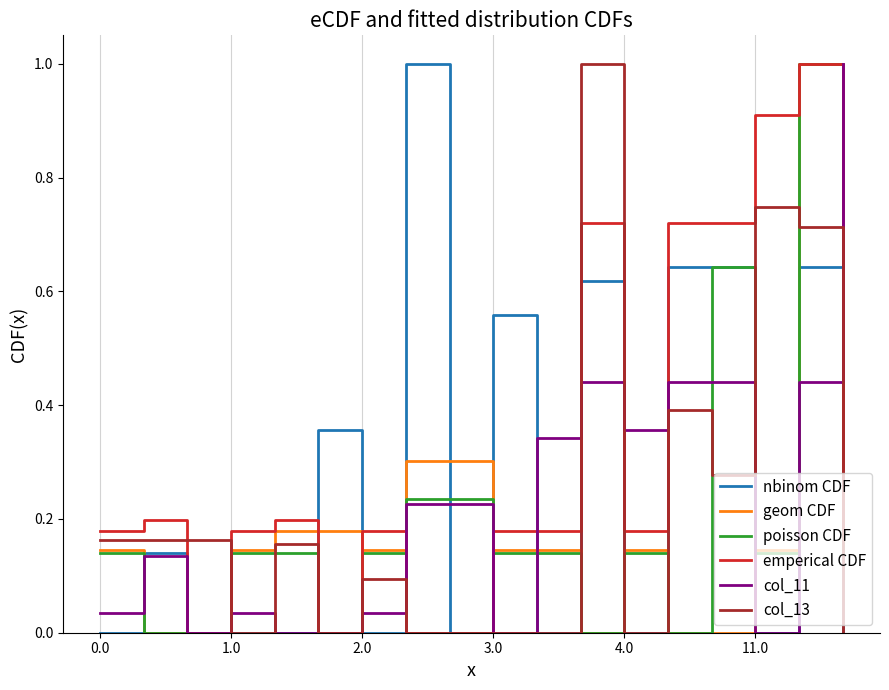

Which series has the largest total across all categories?

emperical CDF